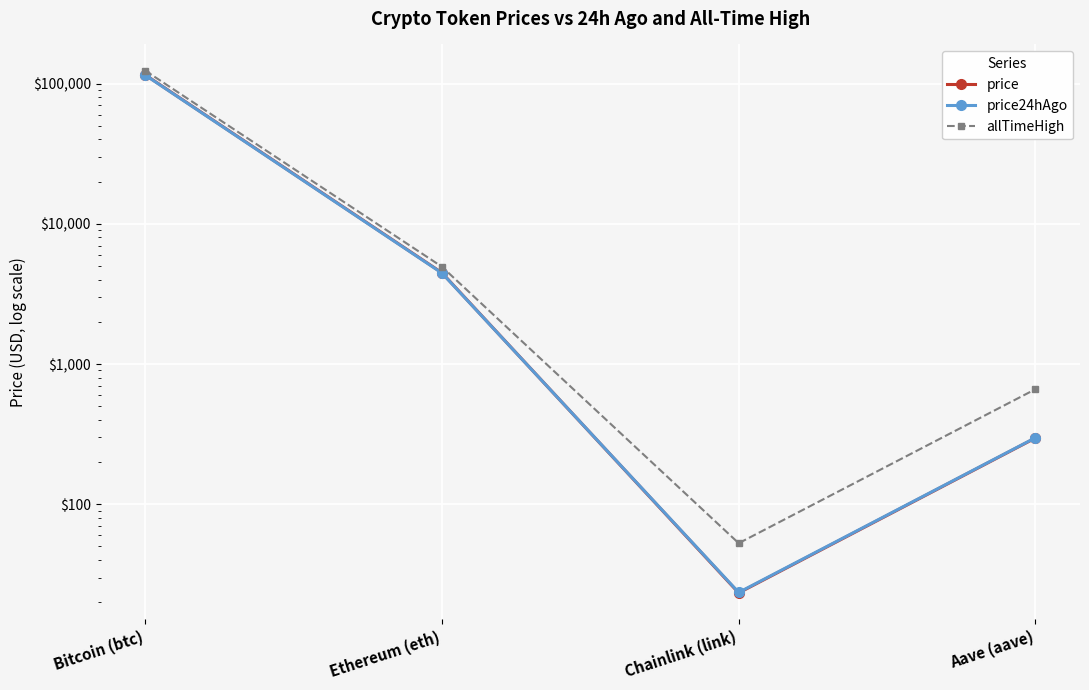

How many interior local valleys does the price series have?

1